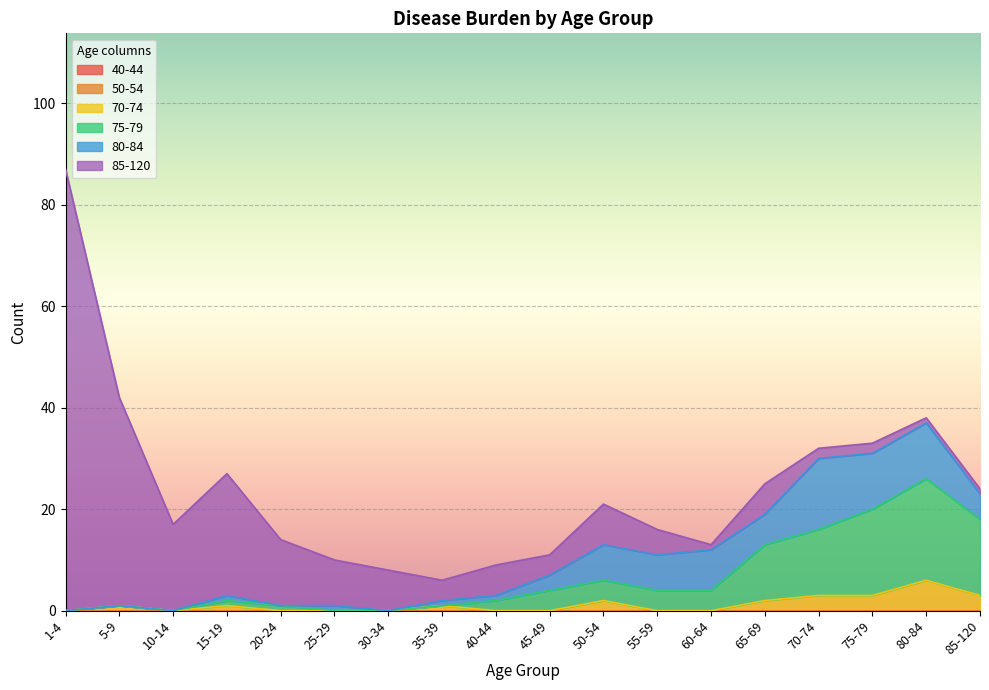

The value of 75-79 at 25-29 is 0. True or false?

True